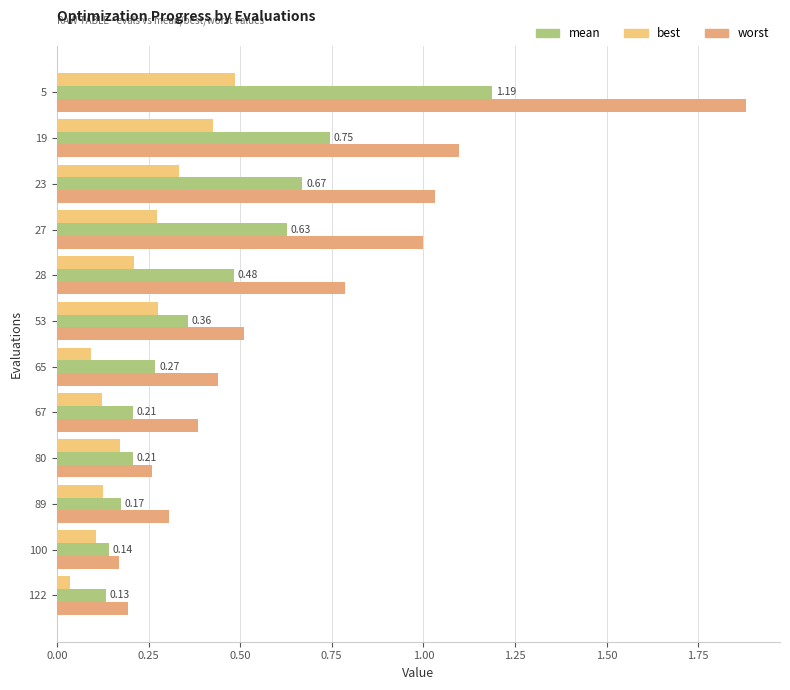

Reading left to right, what are all the values shown in this chart?

worst: 1.9	1.1	1.0	1.0	0.8	0.5	0.4	0.4	0.3	0.3	0.2	0.2
mean: 1.2	0.7	0.7	0.6	0.5	0.4	0.3	0.2	0.2	0.2	0.1	0.1
best: 0.5	0.4	0.3	0.3	0.2	0.3	0.1	0.1	0.2	0.1	0.1	0.0